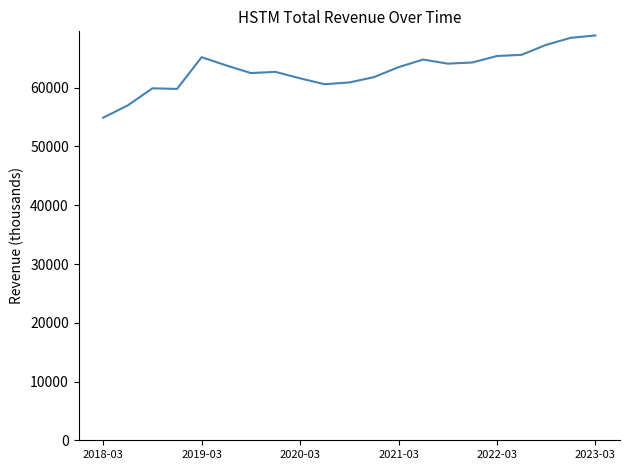

Does the chart have visible grid lines?

No